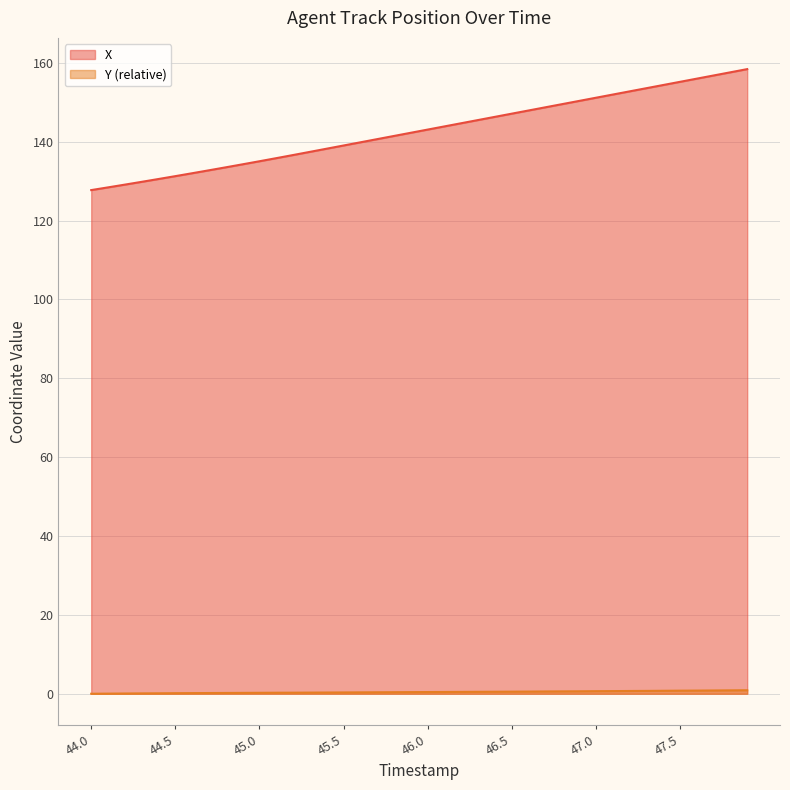

What is the difference between the X values at 46.5 and 44.7?

14.4